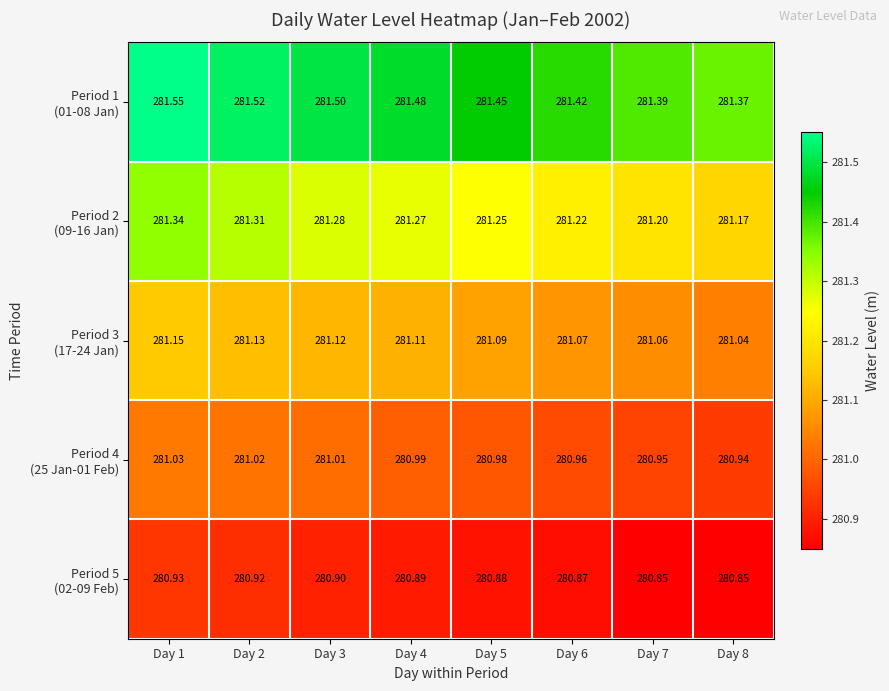

Count the number of data series in this chart.

5